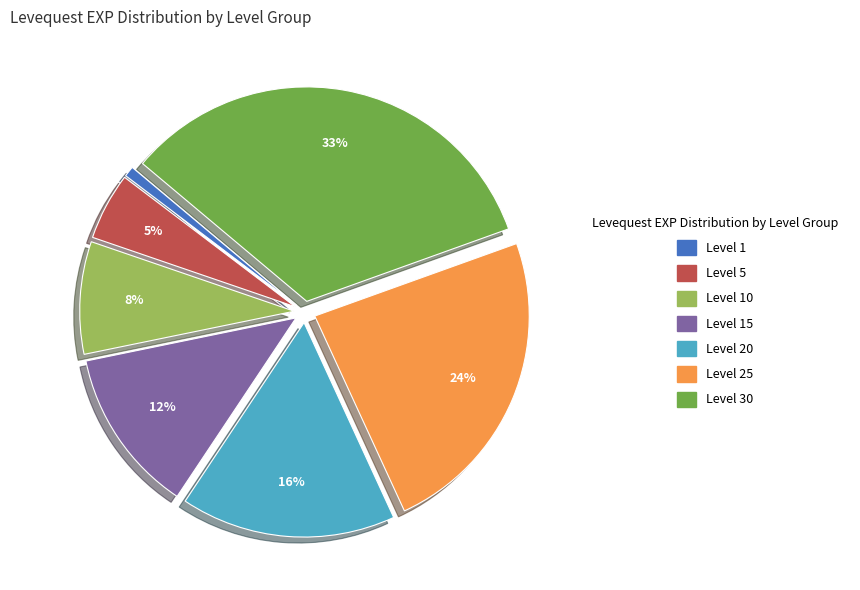

Does any single category account for the majority?

No